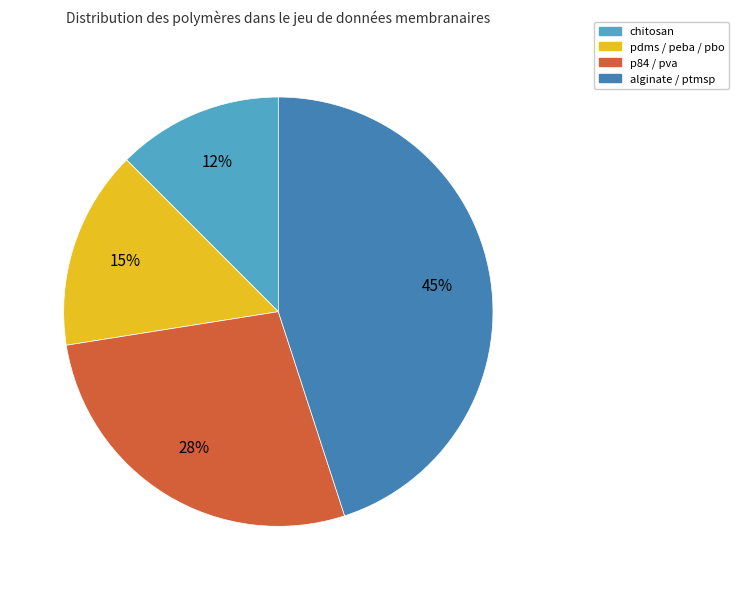

To the nearest percent, what is the difference between the largest and smallest slice percentages?

33%